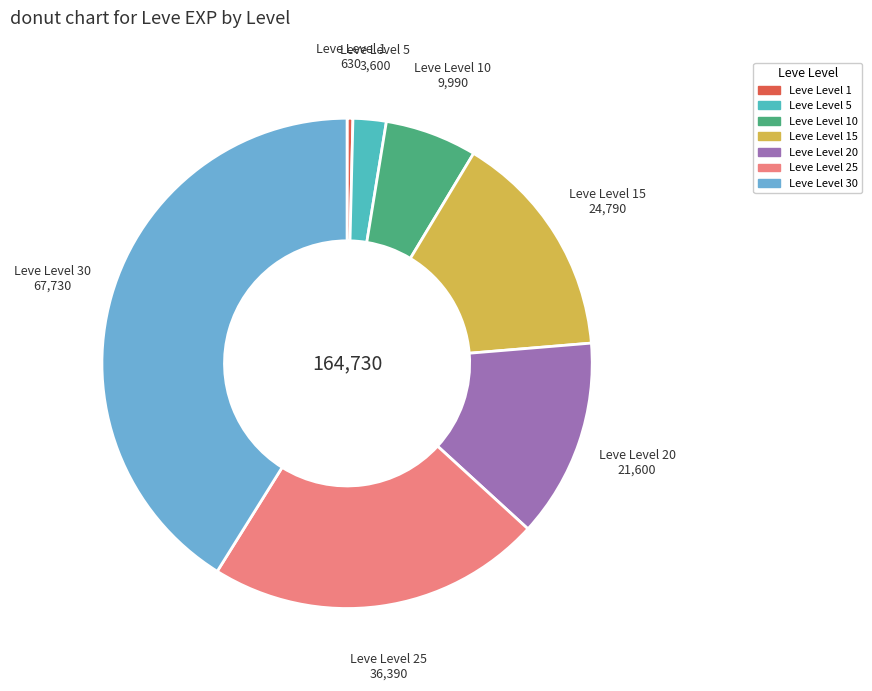

Does any single category account for the majority?

No